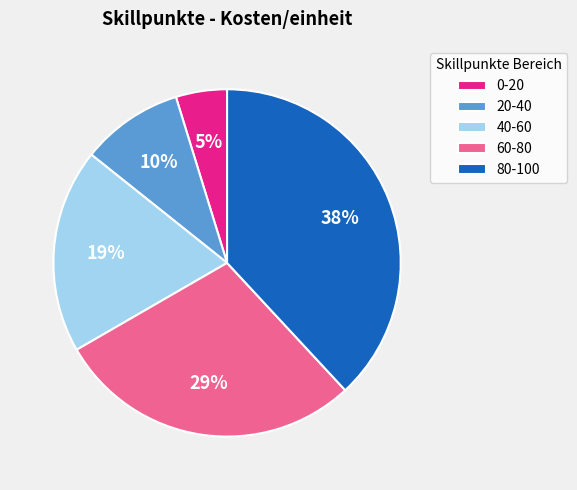

Is it true that 0-20 is 19% of the pie?

False